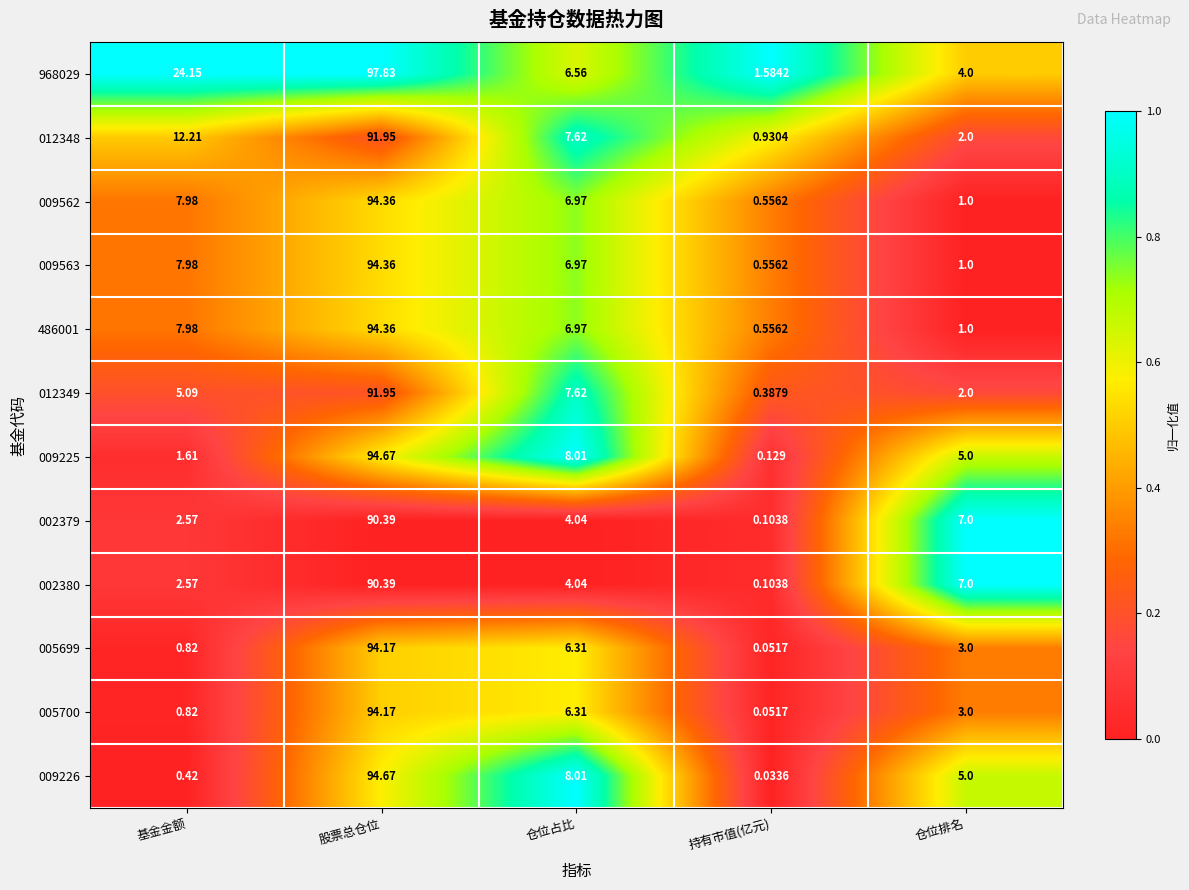

Rank the categories by 005699 value from highest to lowest.

股票总仓位, 仓位占比, 仓位排名, 基金金额, 持有市值(亿元)